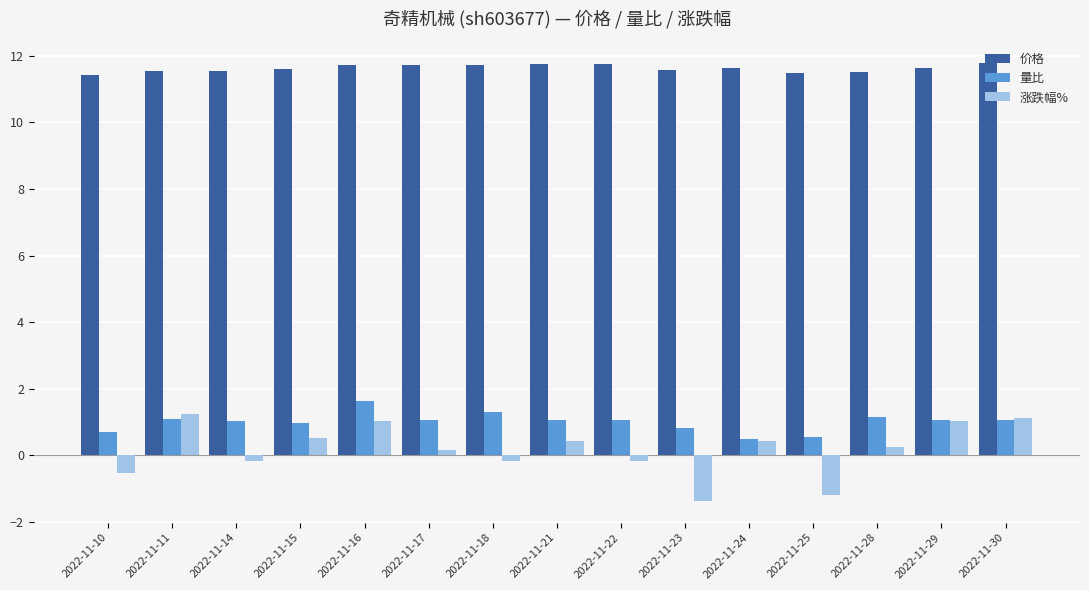

At which category is the sum across all series the highest?

2022-11-16